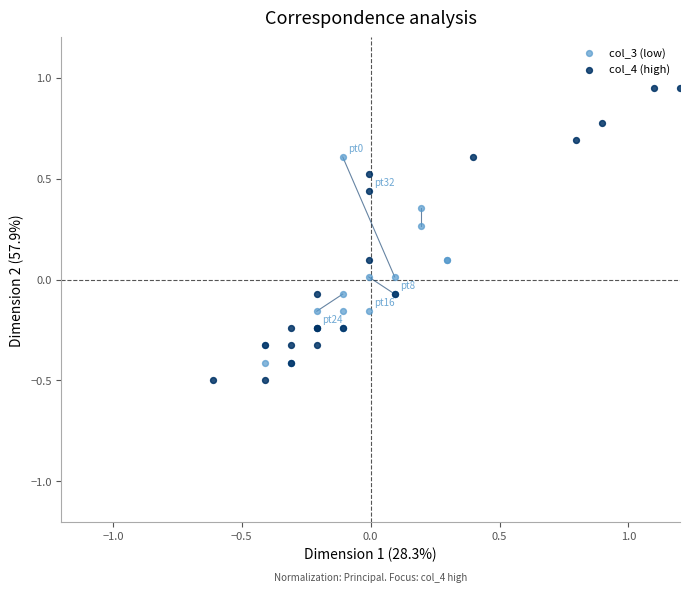

Which series has the largest Y range (max minus min)?

col_4 (high)